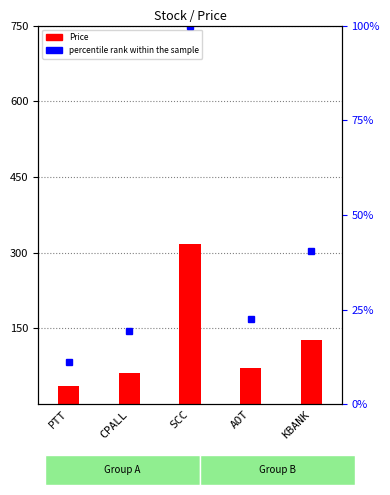

What is the value of the 3rd bar from the left?

317.0